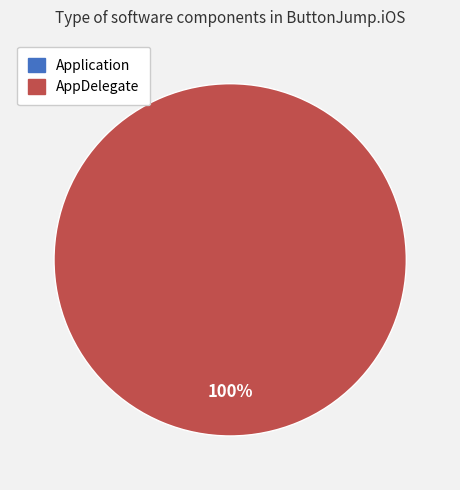

How many slices are in this pie chart?

2